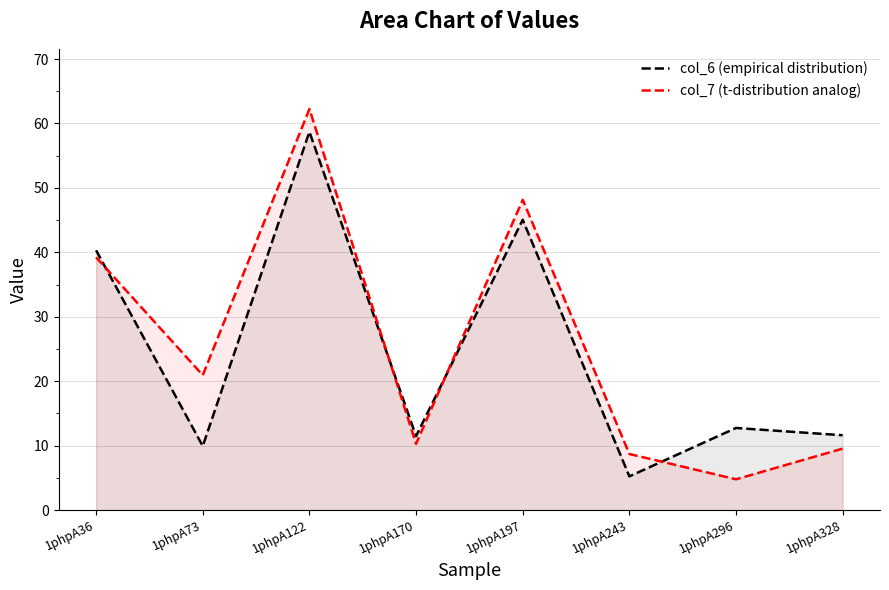

Between 1phpA36 and 1phpA122, which series saw the biggest shift?

col_7 (t-distribution analog)